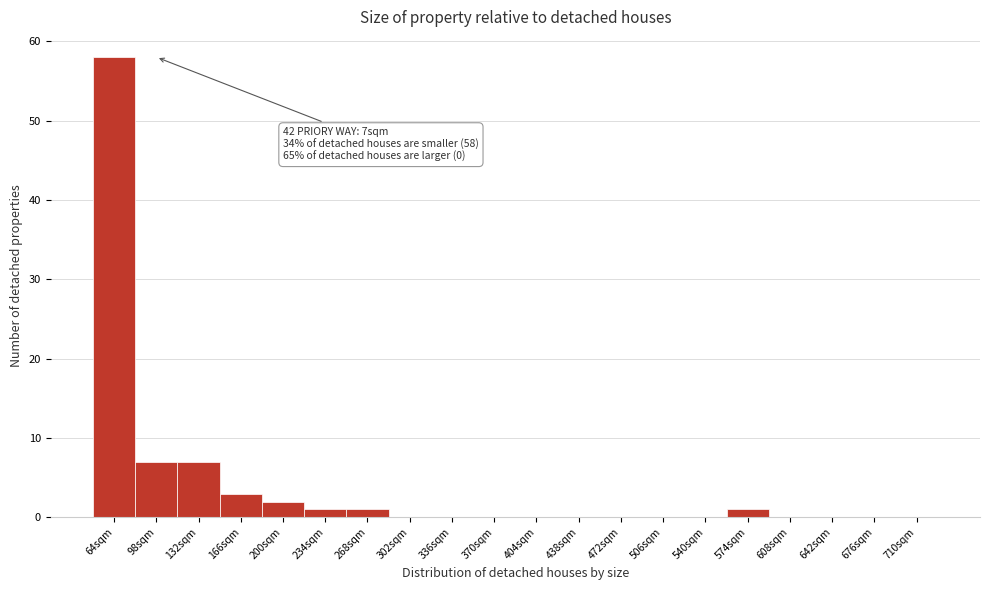

Which range on the x-axis has the tallest bar?

47 to 81